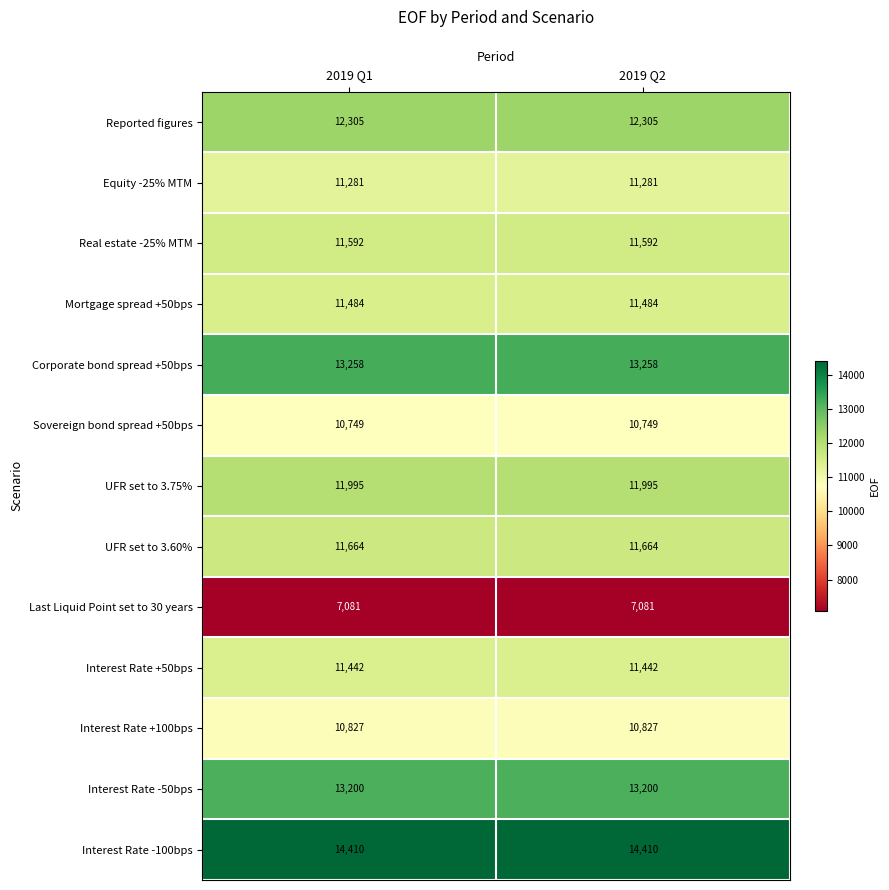

What is the spread (max minus min) of values at 2019 Q1?

7329